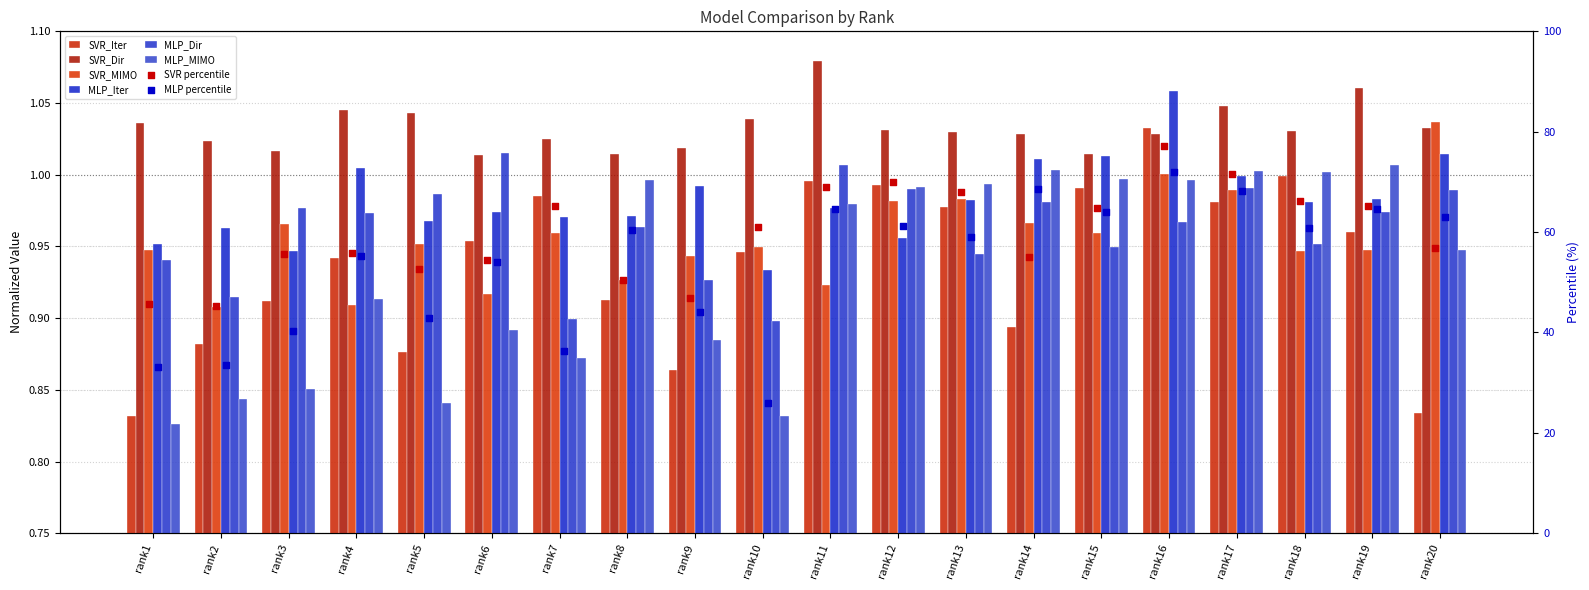

Is the value of SVR_MIMO at rank10 greater than the value of MLP_MIMO at rank11?

No